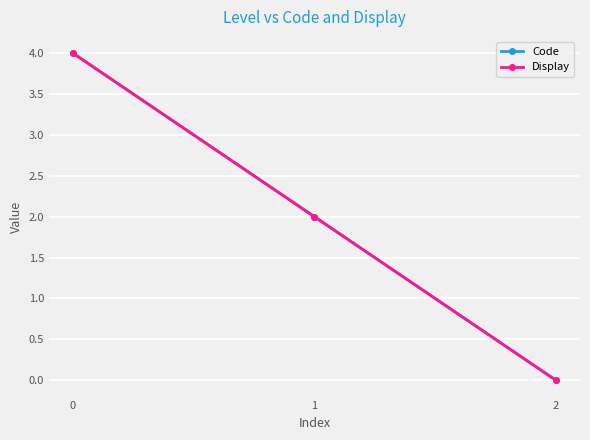

Is this an area chart (filled region under the line)?

No